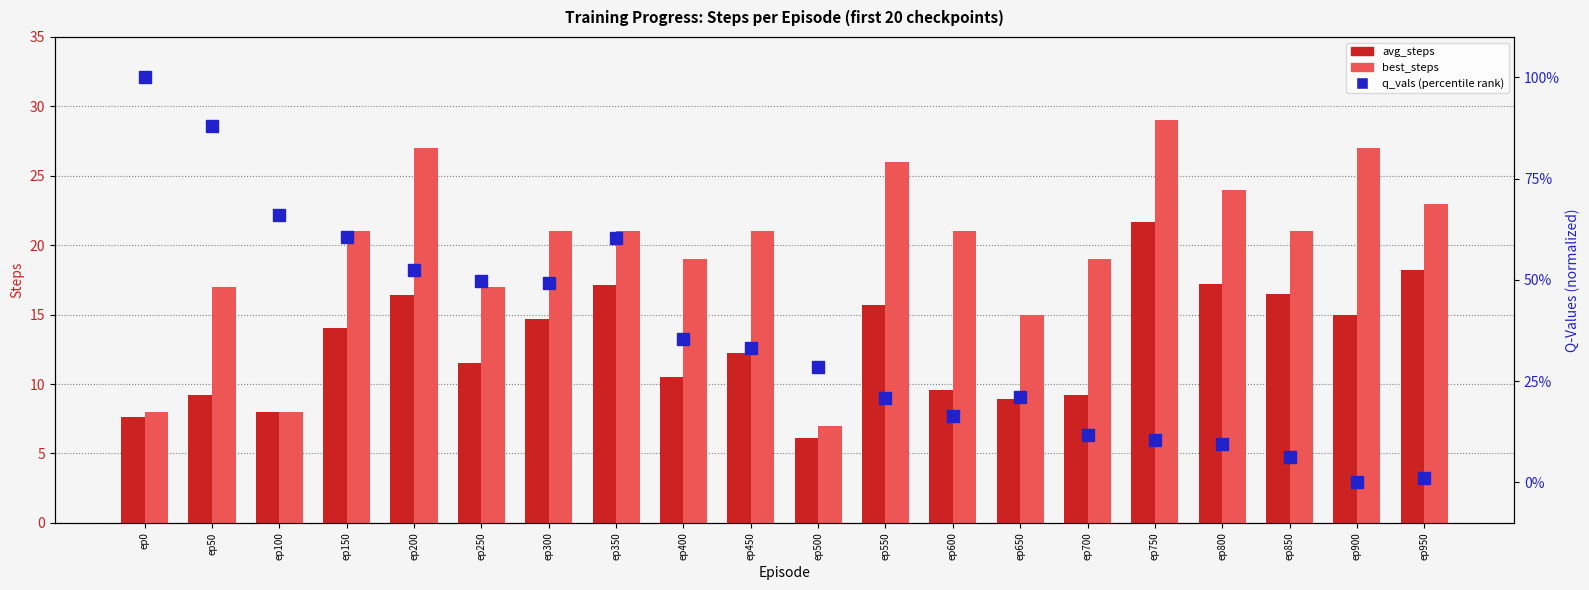

What is the difference between the avg_steps values at ep350 and ep400?

6.6